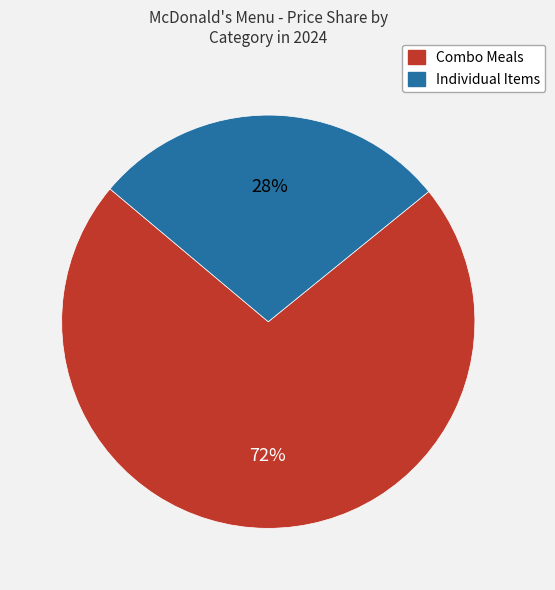

To the nearest percent, what is the difference between the largest and smallest slice percentages?

44%